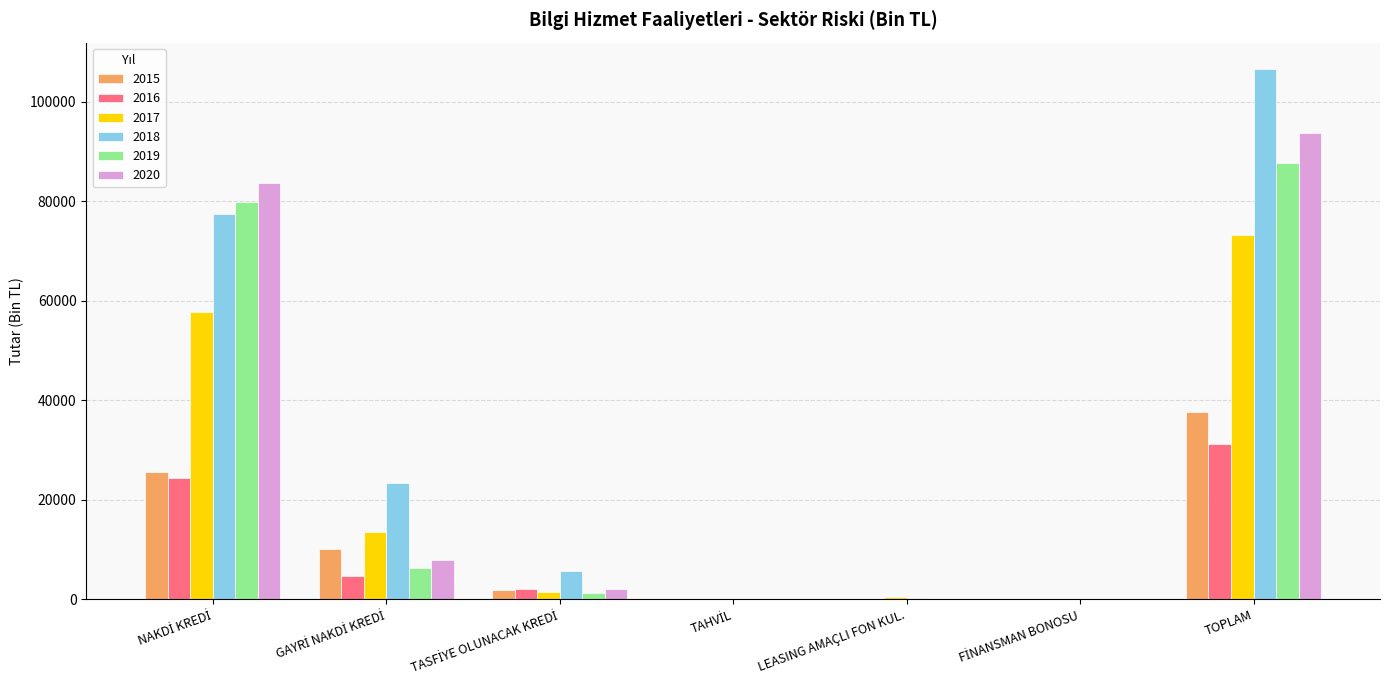

What is the total value across all series at TOPLAM?

429494.2